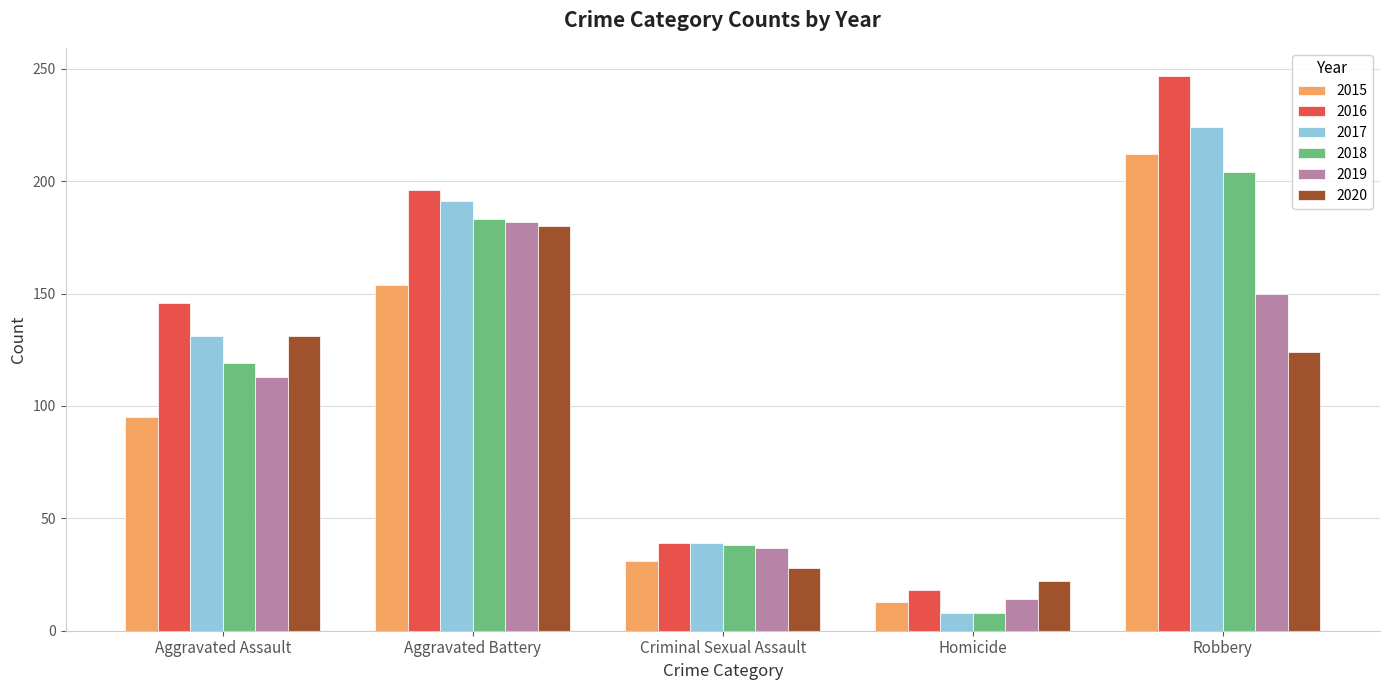

Count the number of data series in this chart.

6